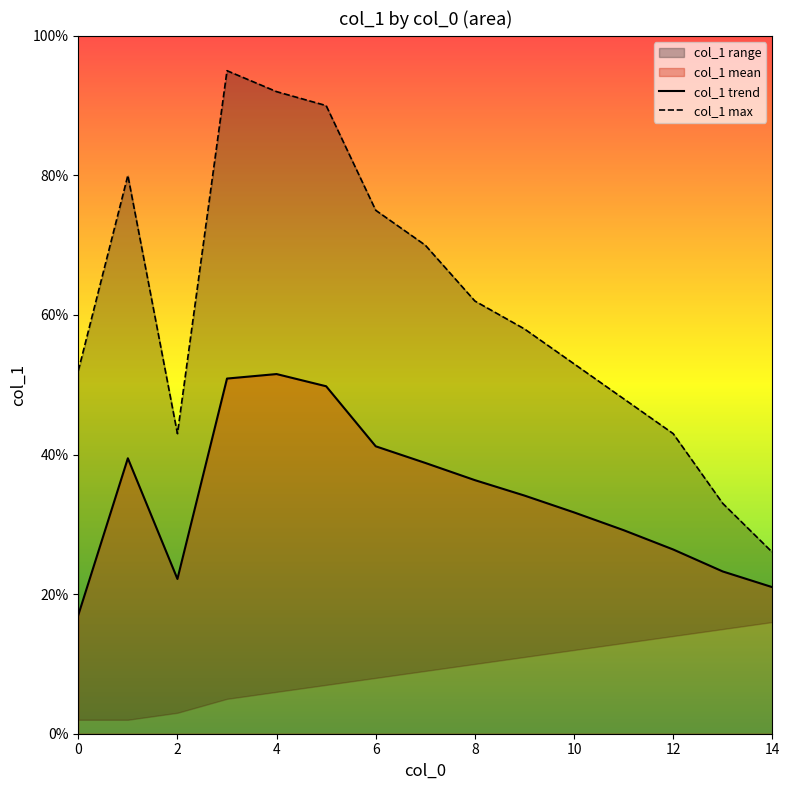

True or false: col_1 trend has a value of 54.6 at 10.

False